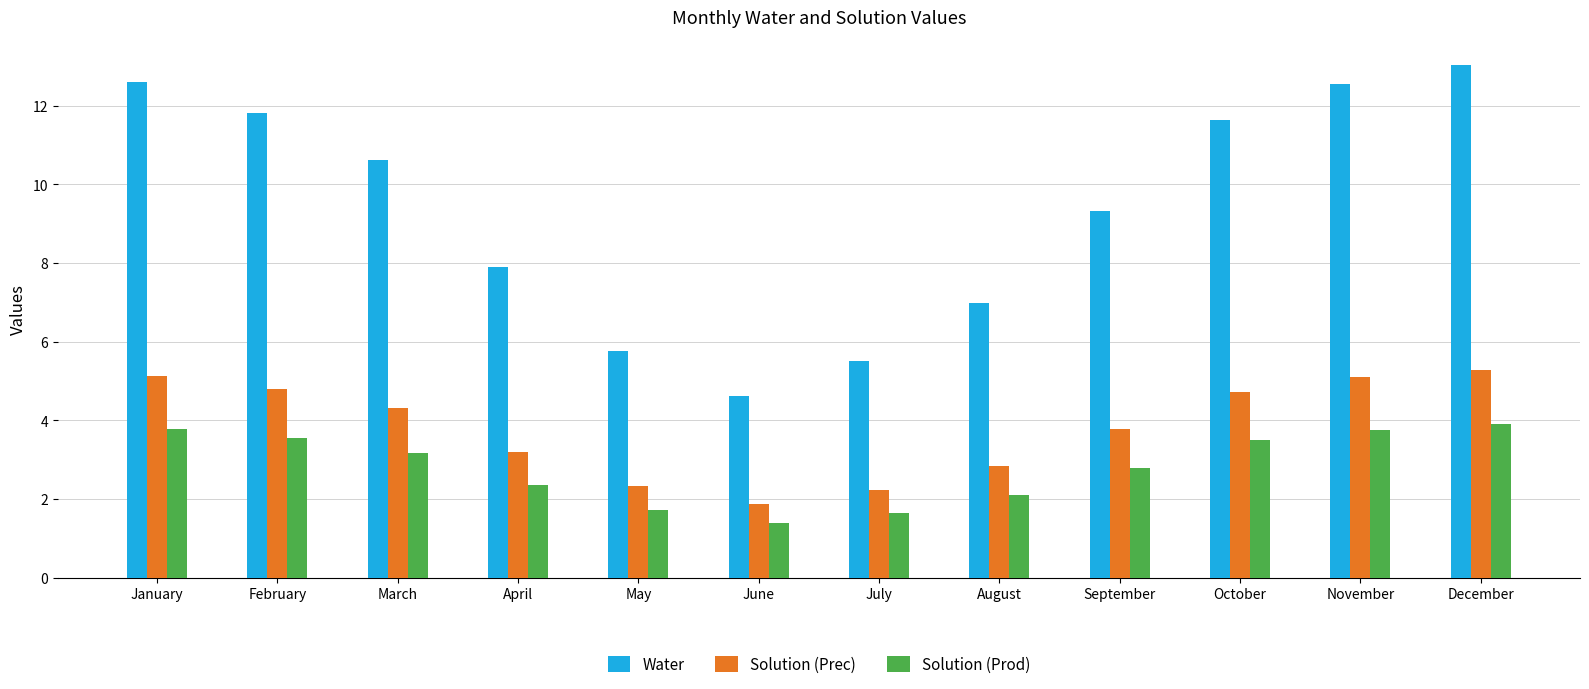

At which label does Solution (Prod) first exceed 3?

January